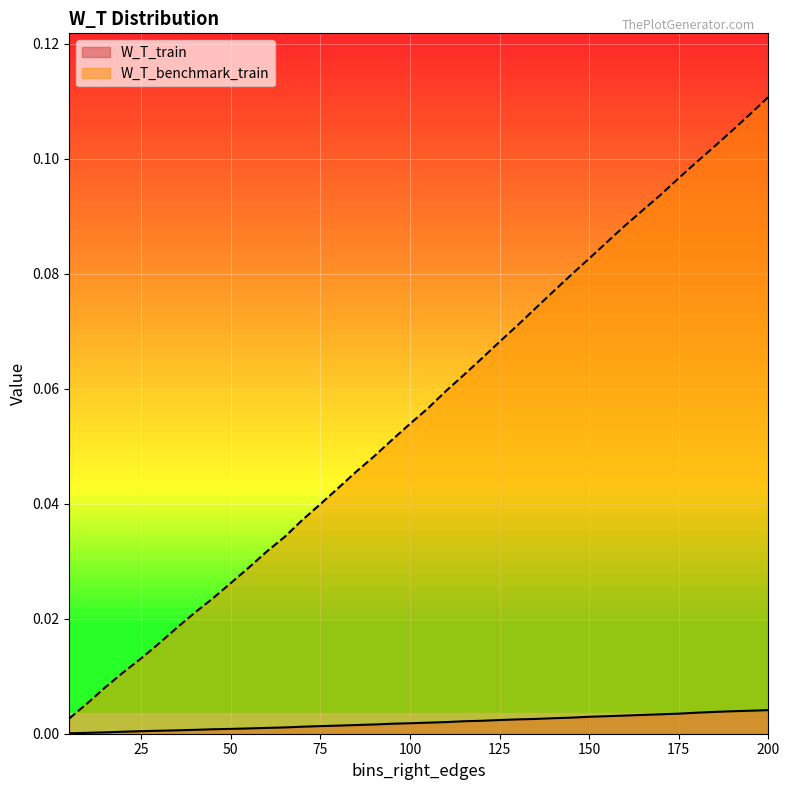

How many lines are shown in the chart?

2